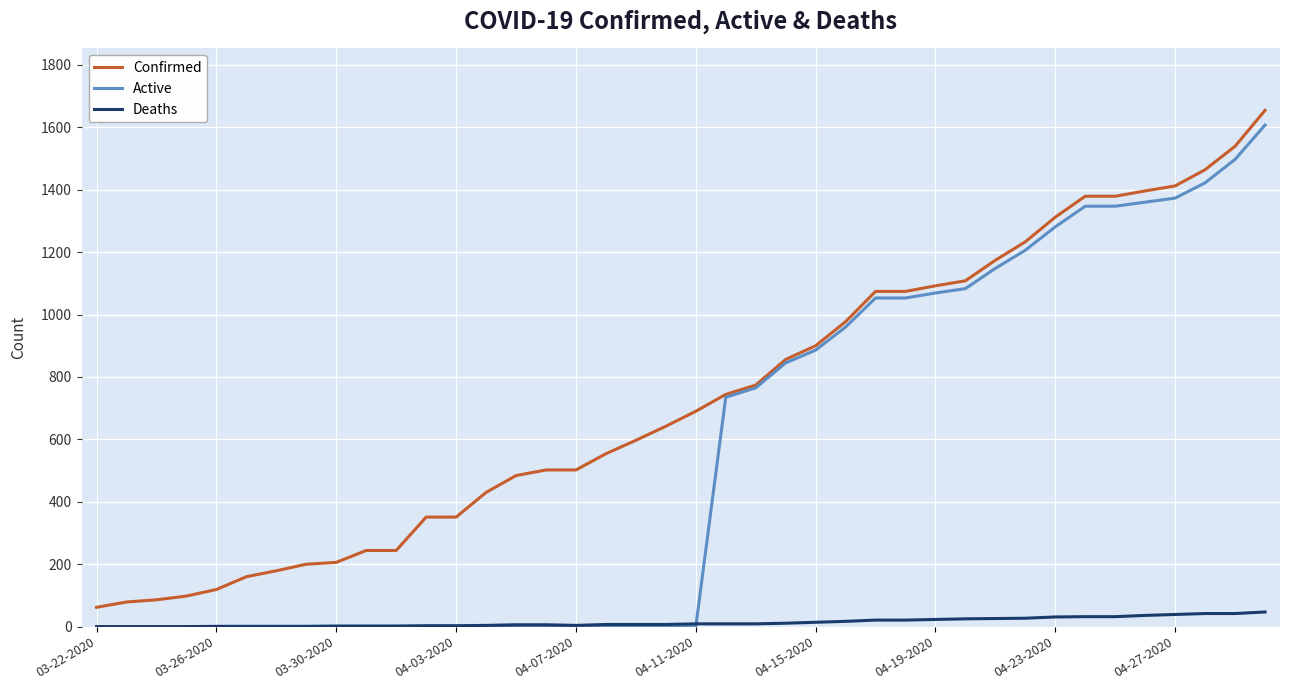

Does the chart have visible grid lines?

Yes